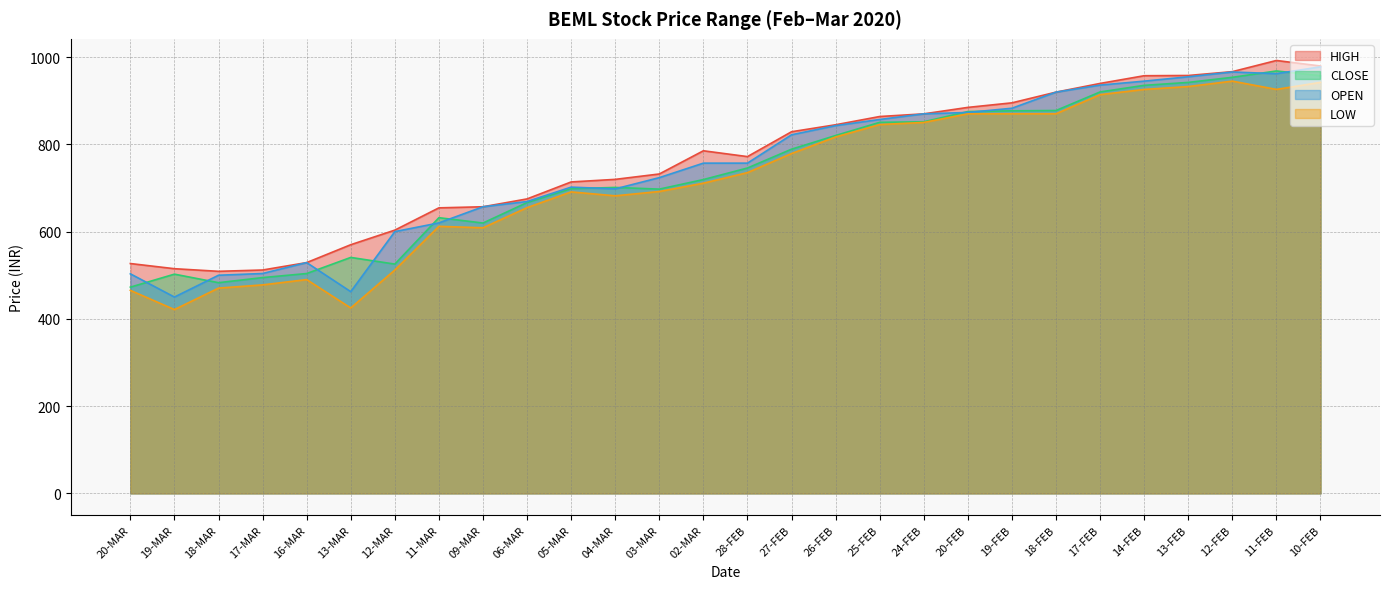

What are all the series names shown in the legend?

HIGH, CLOSE, OPEN, LOW